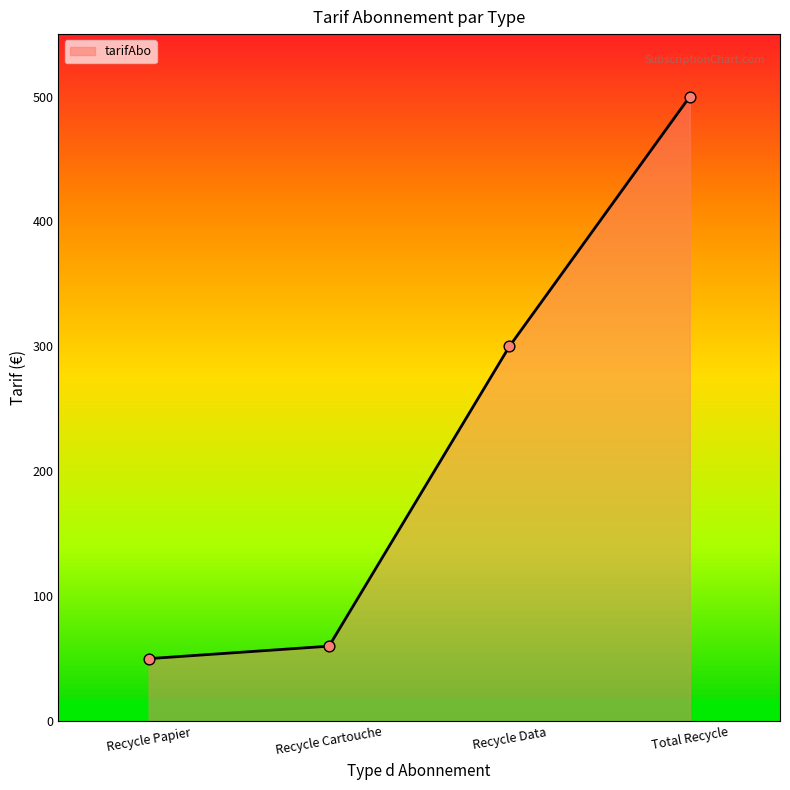

Which has a higher value, Recycle Data or Recycle Papier?

Recycle Data